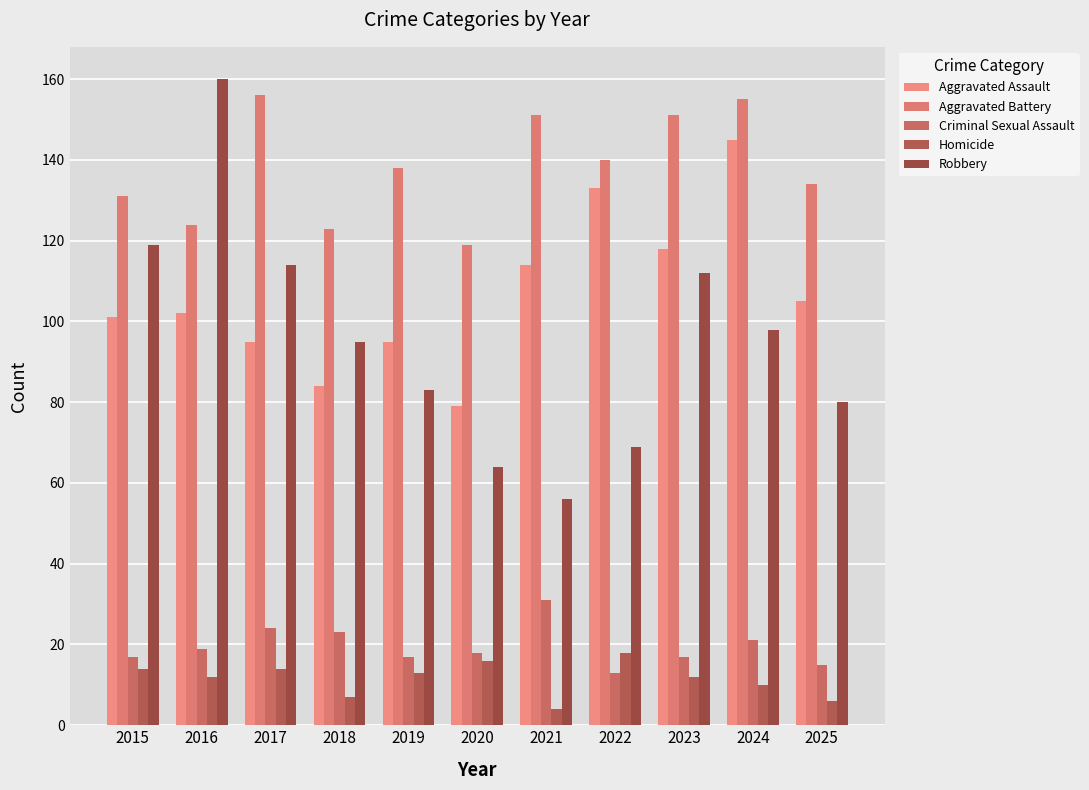

Are the bars horizontal?

No